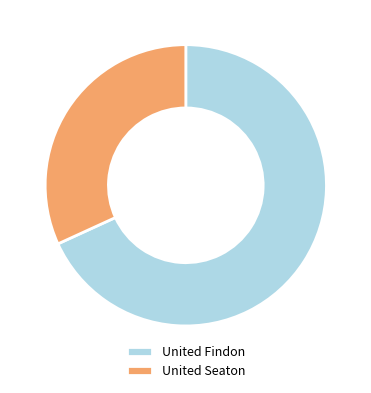

Between United Seaton and United Findon, which is larger?

United Findon